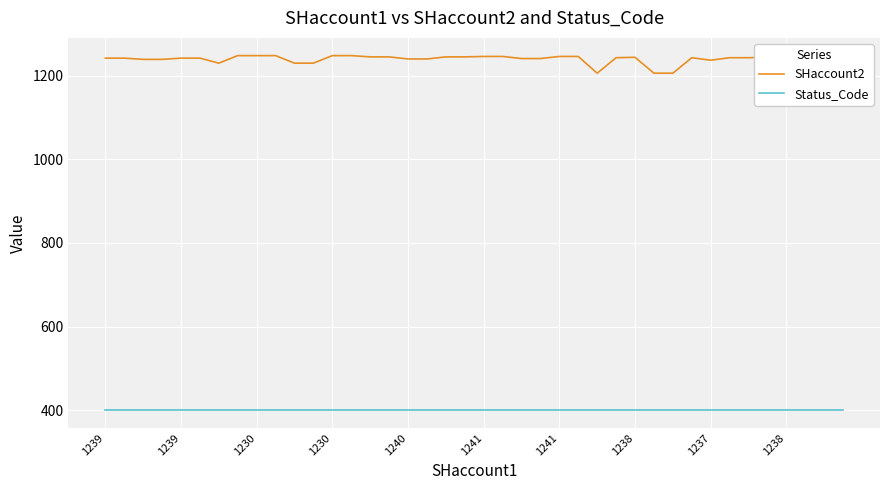

Which series has the largest range (max minus min)?

SHaccount2